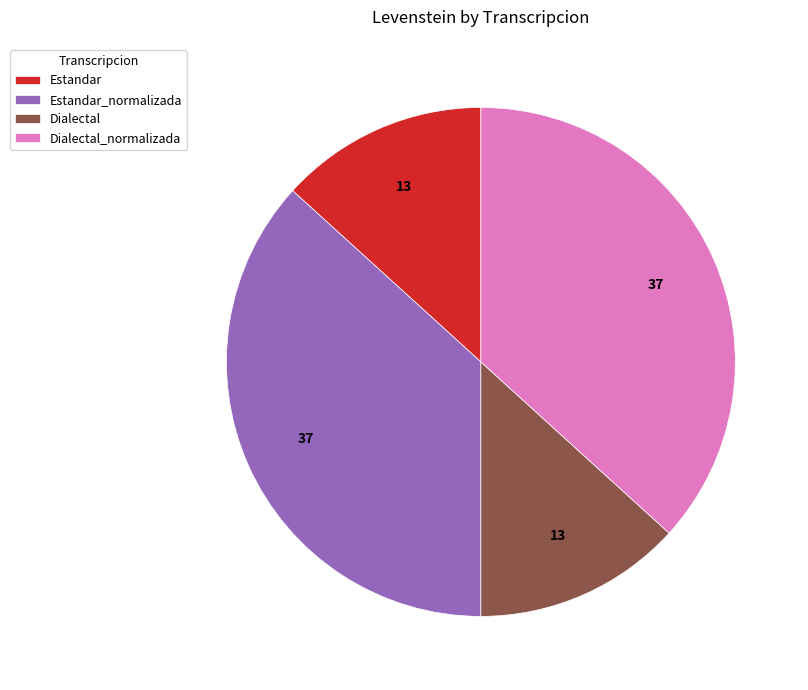

Combined, do Estandar_normalizada and Dialectal_normalizada account for over 50%?

Yes